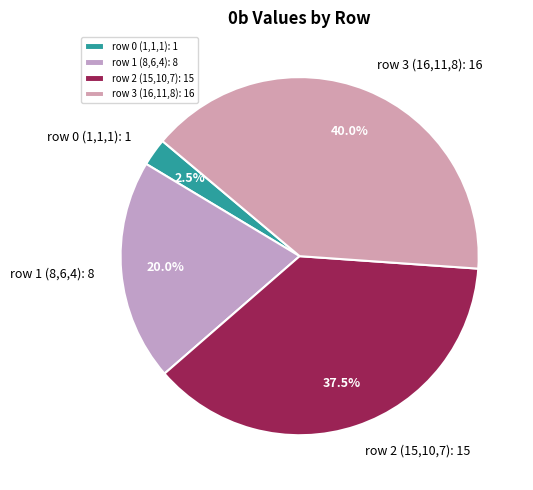

Is there a majority slice in this chart?

No